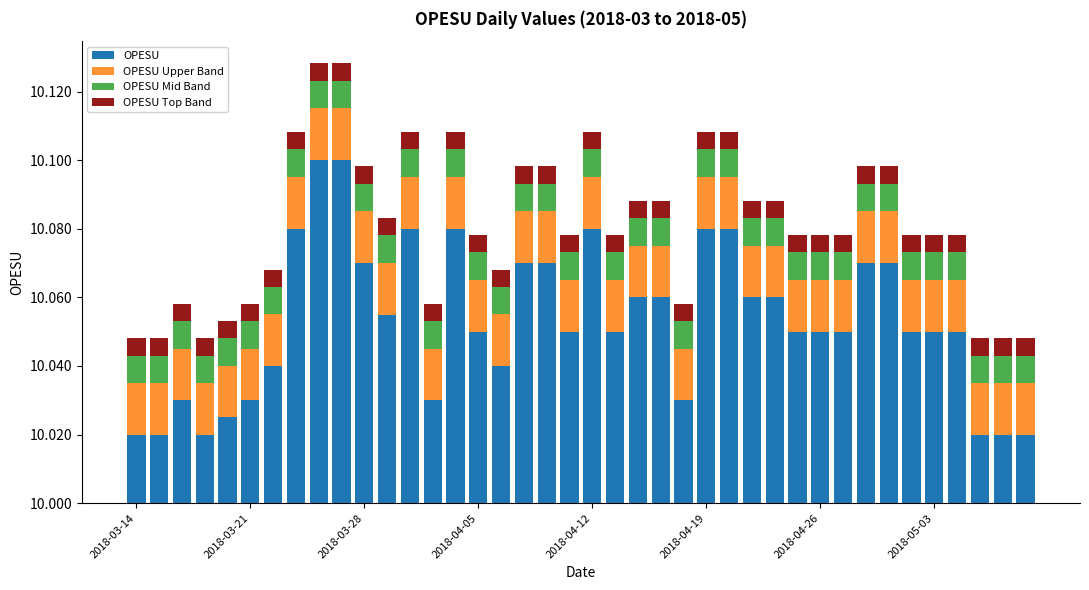

Rank the series at 8 from lowest to highest value.

OPESU Top Band, OPESU Mid Band, OPESU Upper Band, OPESU